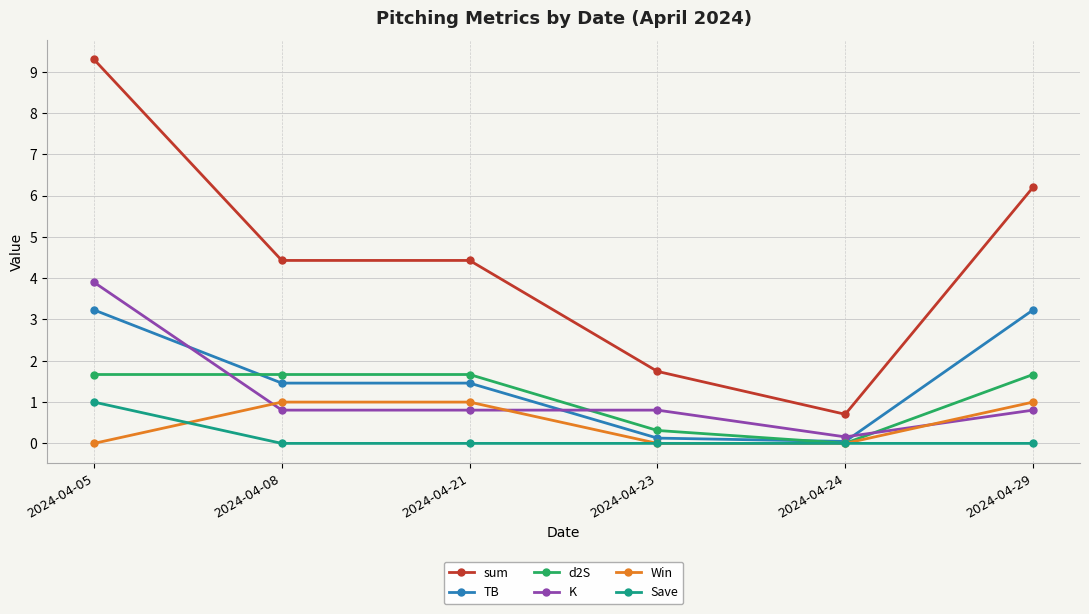

Is it true that TB equals 0.0 at 2024-04-24?

True